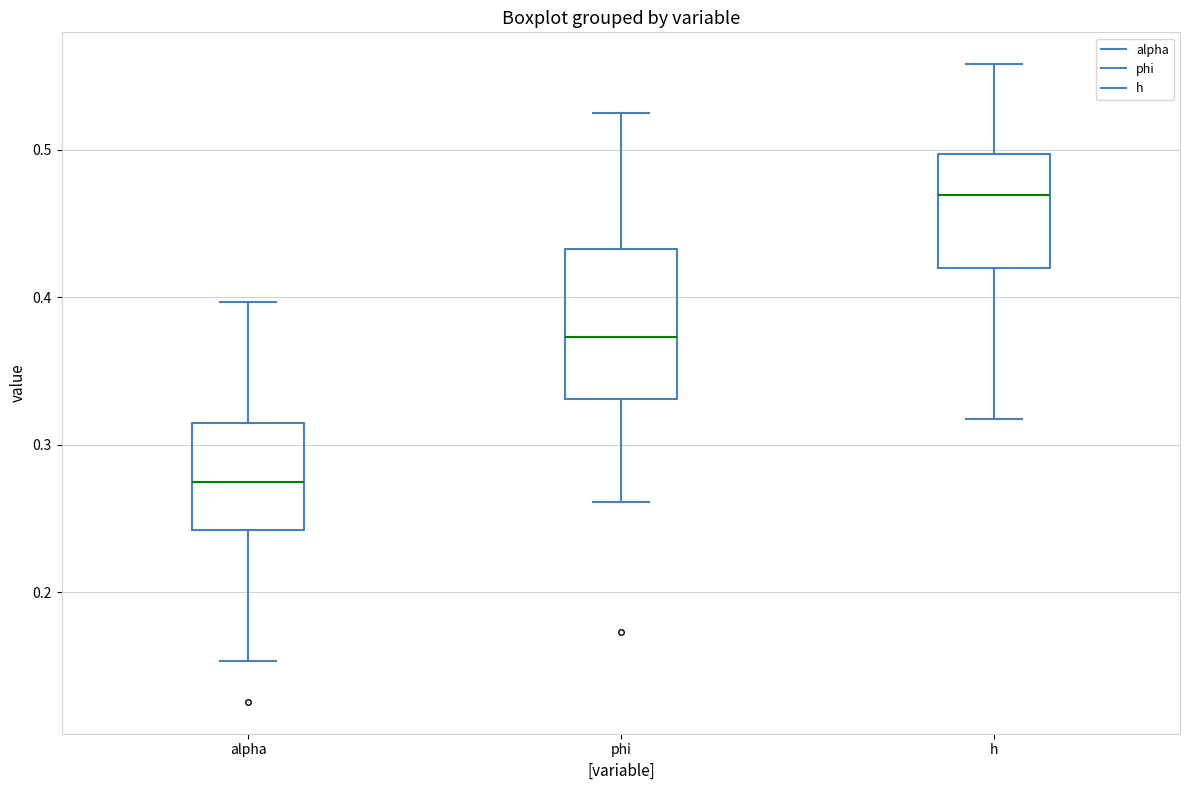

Reading left to right, read every box against the y-axis: the position of its median line, the range the box covers, and the ends of its whiskers. The values are not printed on the chart, so give them approximately, as read against the axis.

alpha: median 0.27, box 0.24 to 0.31, whiskers 0.15 to 0.40
phi: median 0.37, box 0.33 to 0.43, whiskers 0.26 to 0.52
h: median 0.47, box 0.42 to 0.50, whiskers 0.32 to 0.56